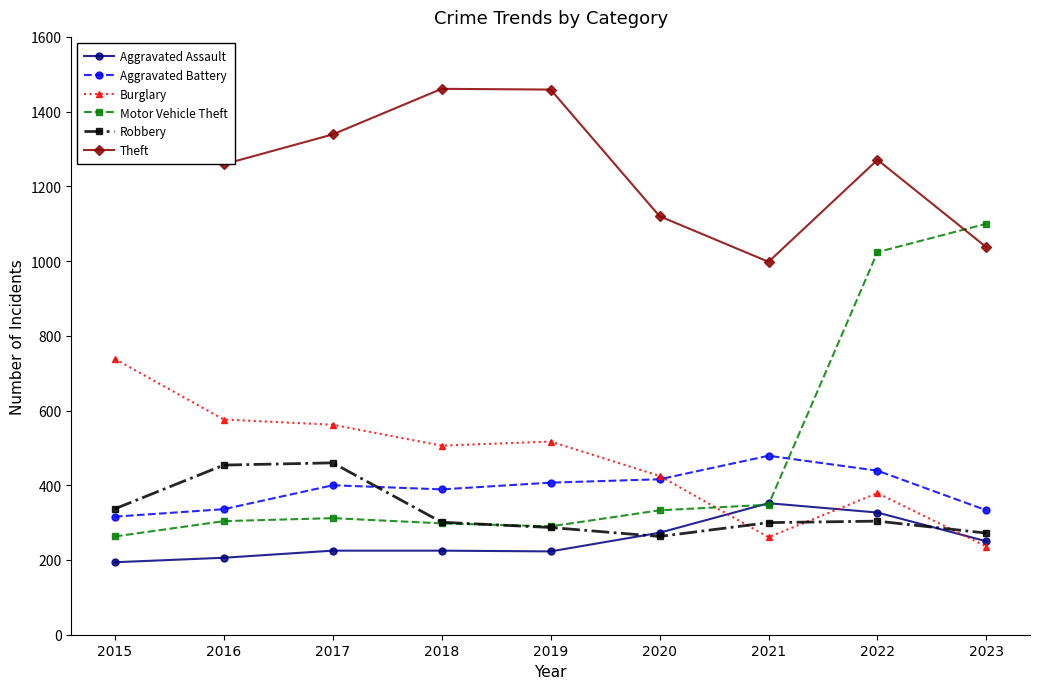

What is the maximum value shown in the chart?

1474